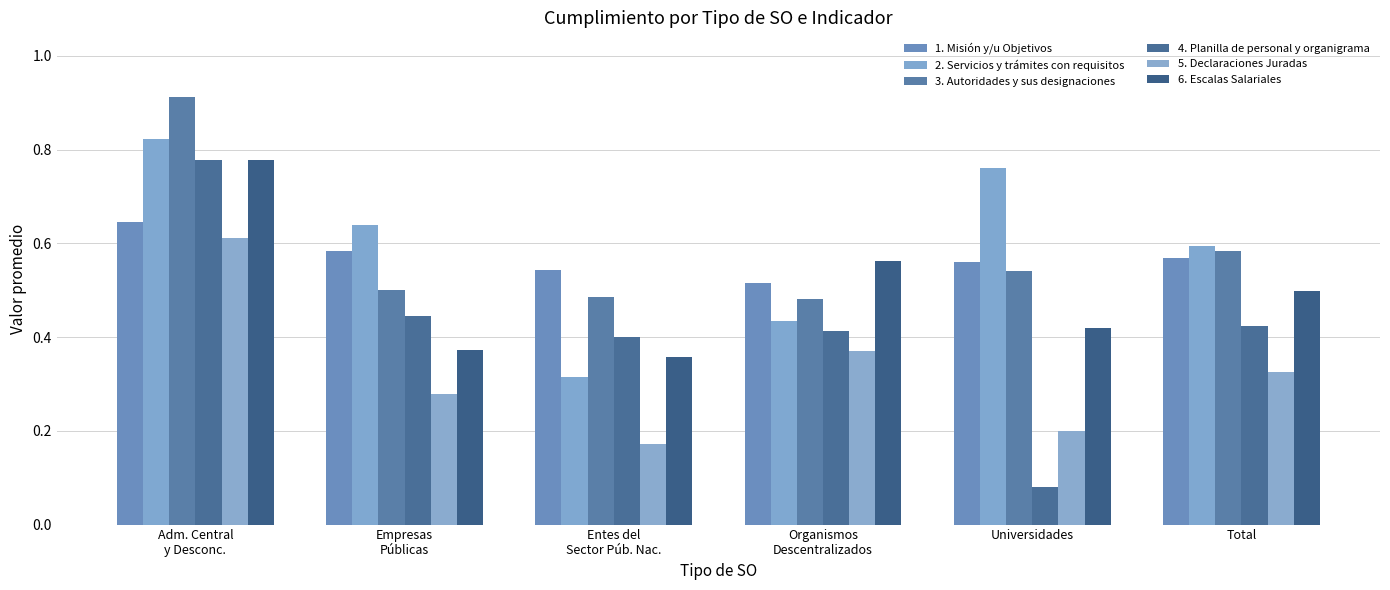

Is the value of 5. Declaraciones Juradas at Adm. Central
y Desconc. greater than the value of 4. Planilla de personal y organigrama at Adm. Central
y Desconc.?

No